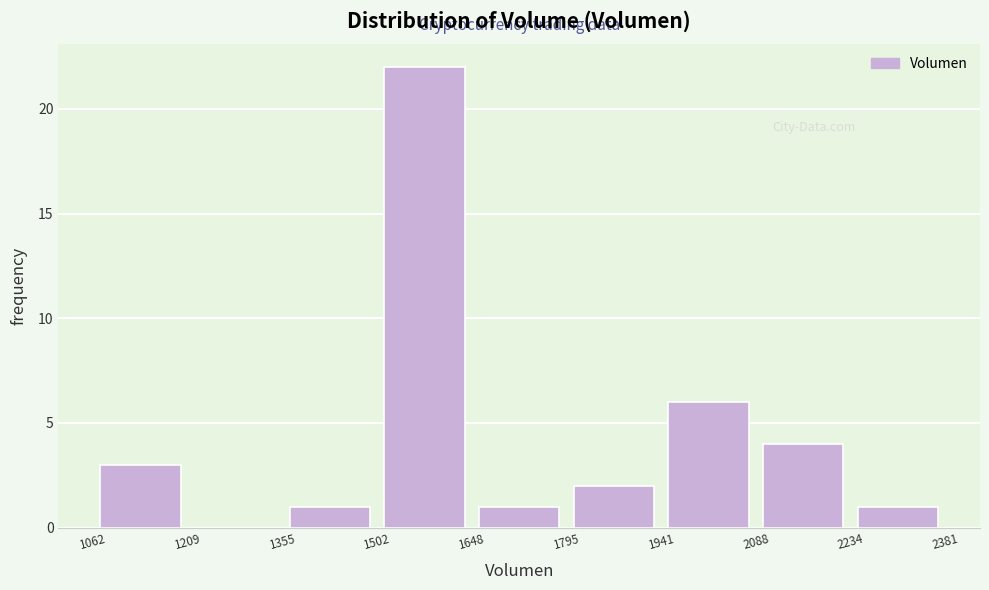

What is the height of the bar covering 1062 to 1209 on the x-axis? The values are not printed on the chart, so give them approximately, as read against the axis.

3